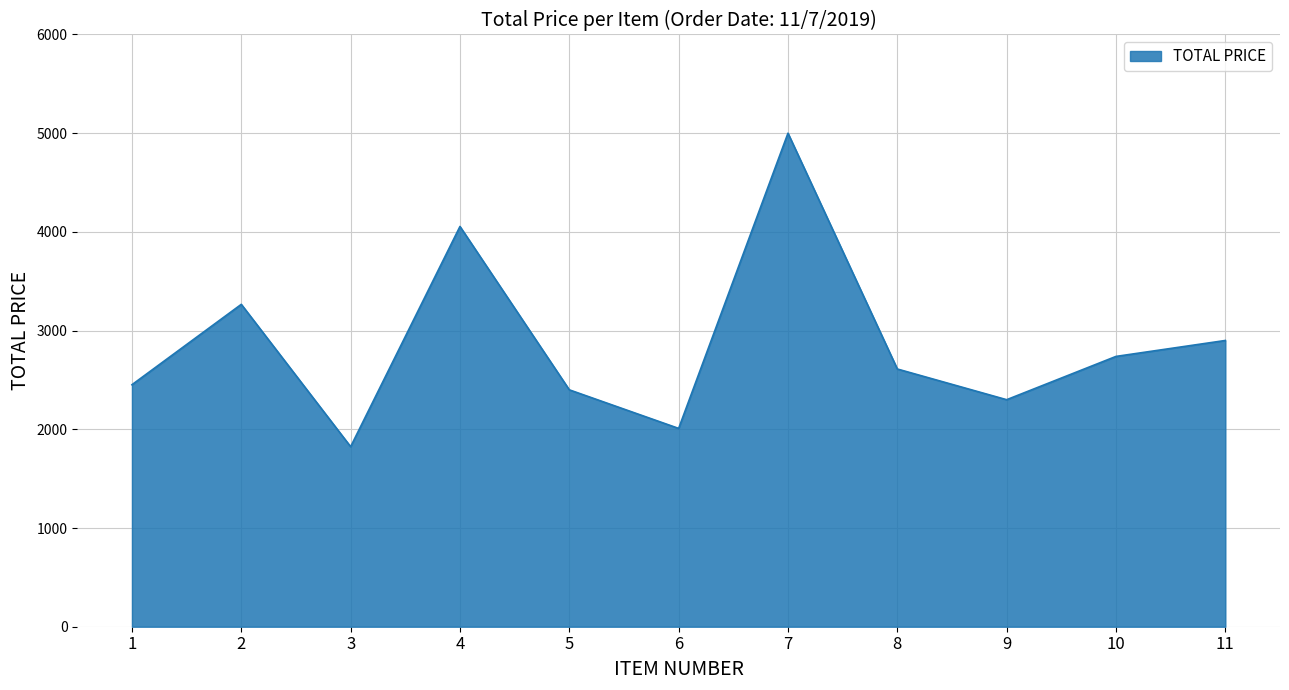

Rank the categories by value from lowest to highest.

3, 6, 9, 5, 1, 8, 10, 11, 2, 4, 7